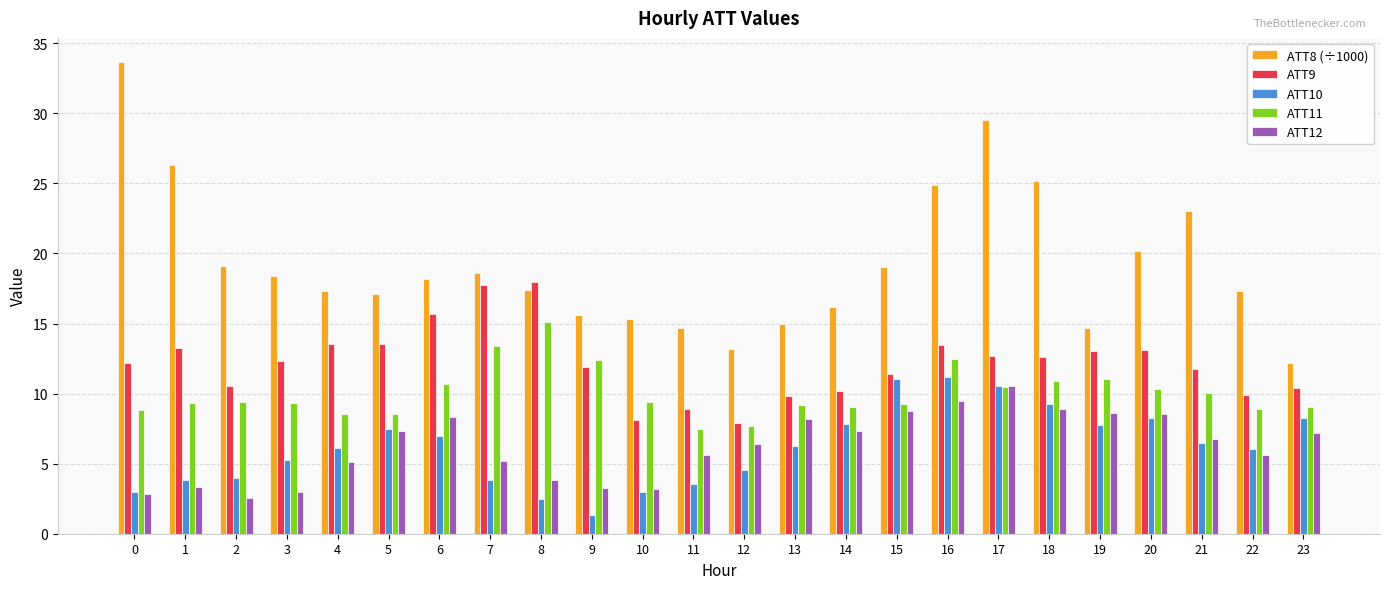

Which series has the largest range (max minus min)?

ATT8 (÷1000)